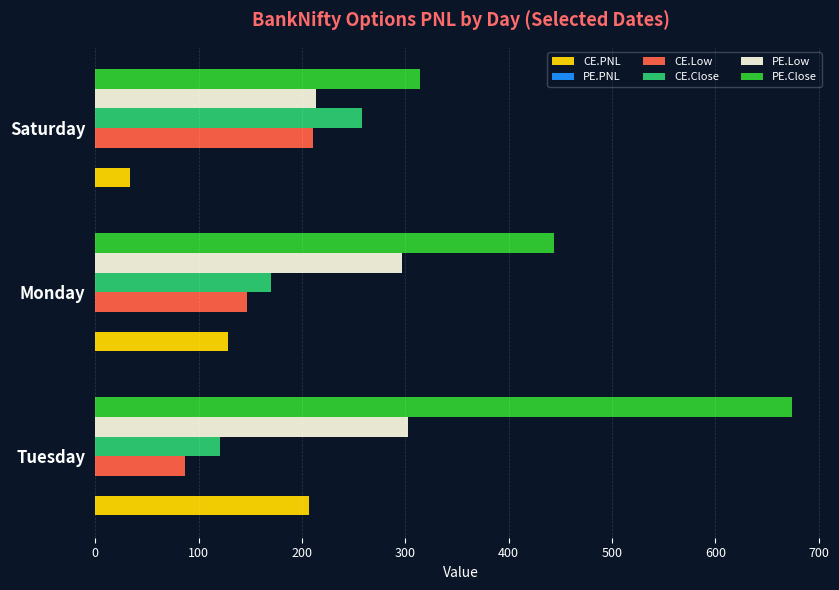

How many series are shown in this chart?

5